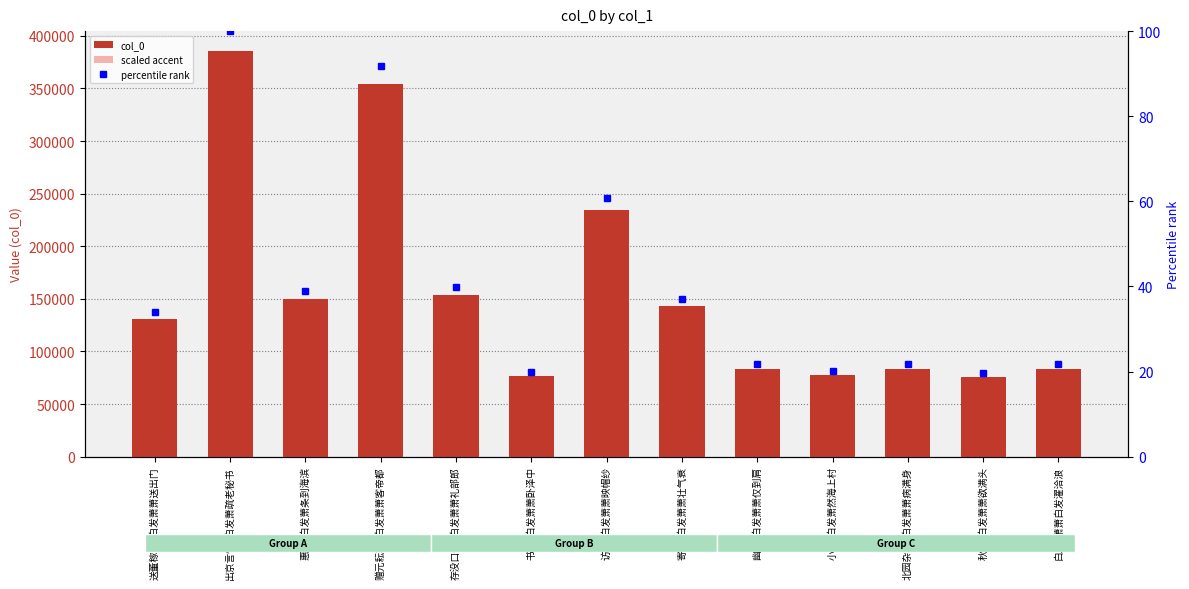

What is the difference between the col_0 values at 北园杂咏·白发萧萧病满身 and 寄怀·白发萧萧壮气衰?

59499.0